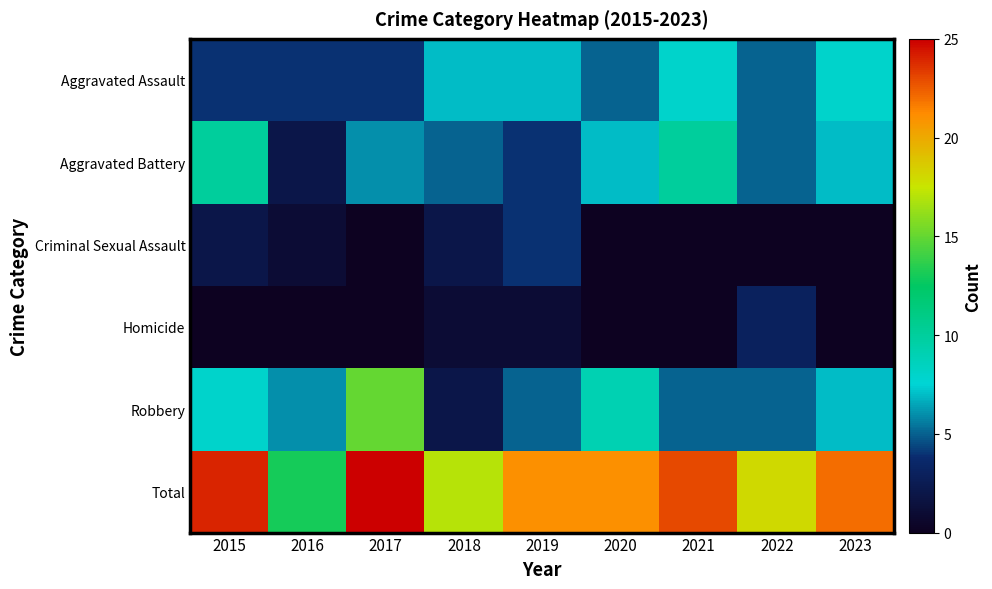

At how many categories does at least one series exceed 15?

8